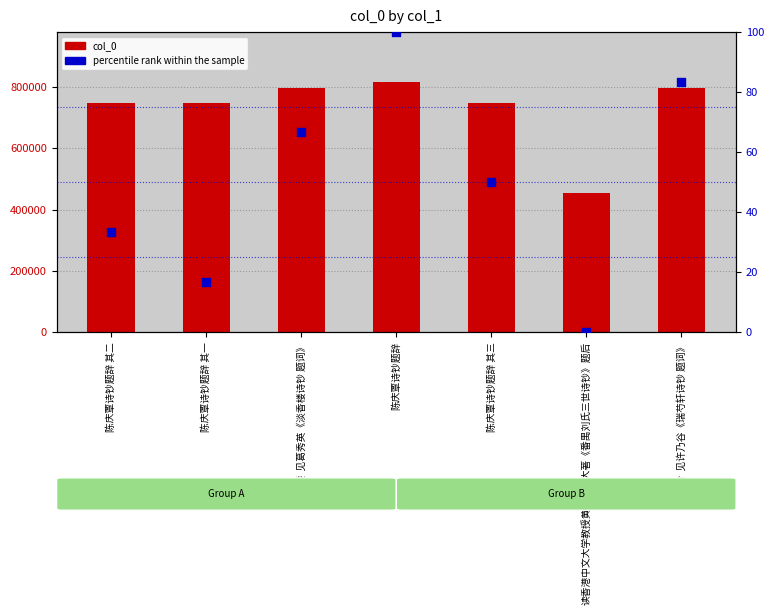

Which series has the largest total across all categories?

col_0